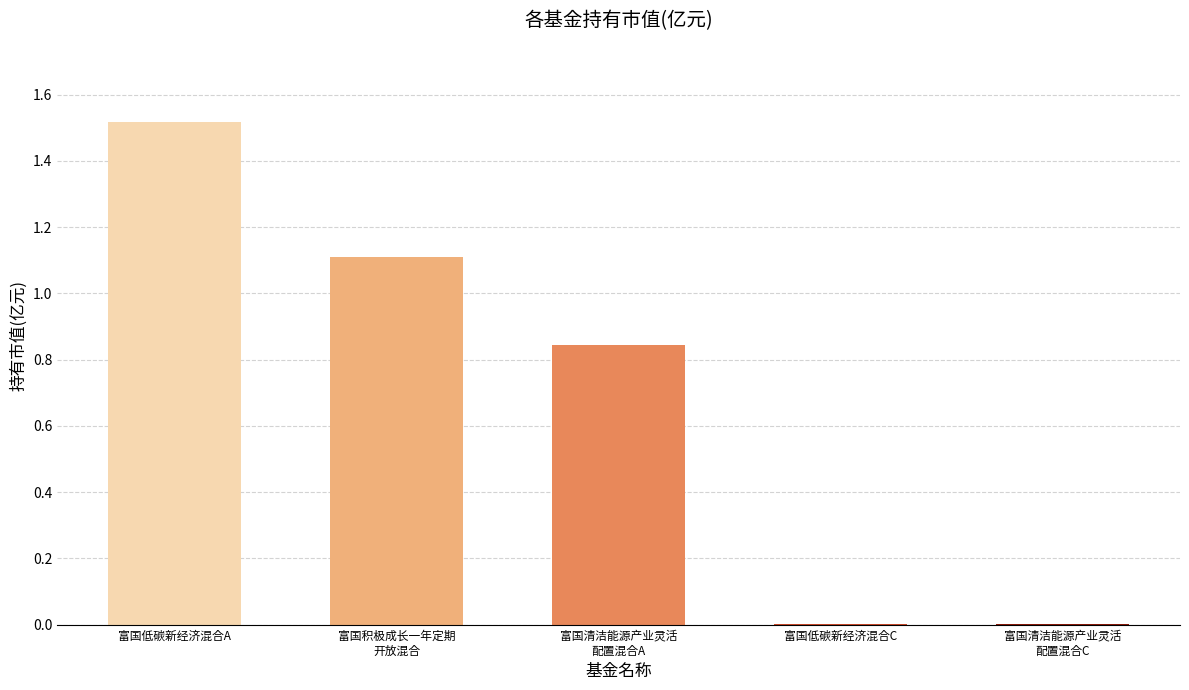

The value at 富国低碳新经济混合A is 0.5. True or false?

False